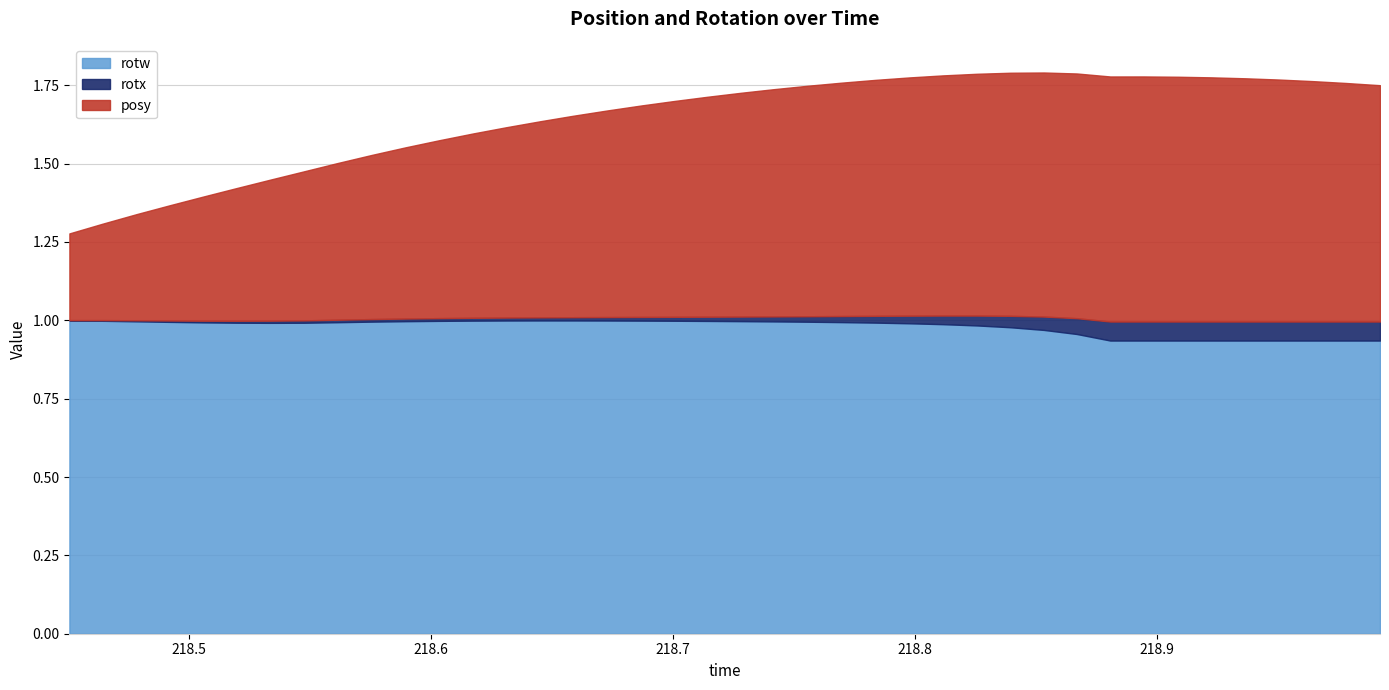

How many data points does each series have?

40